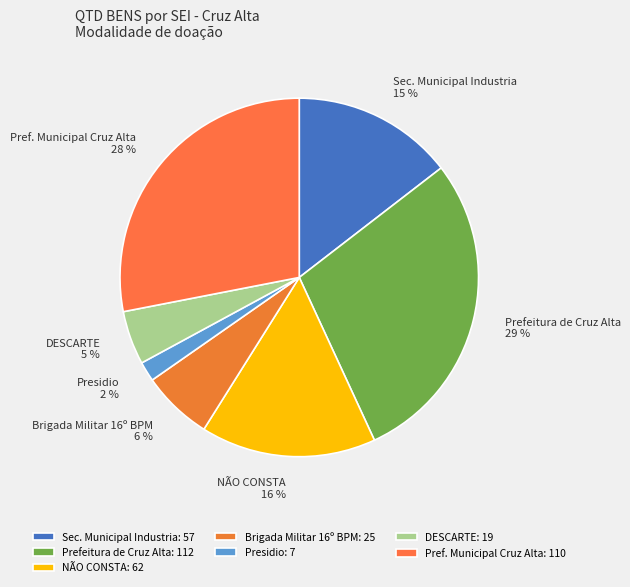

Do NÃO CONSTA and DESCARTE together represent more than half of the pie?

No